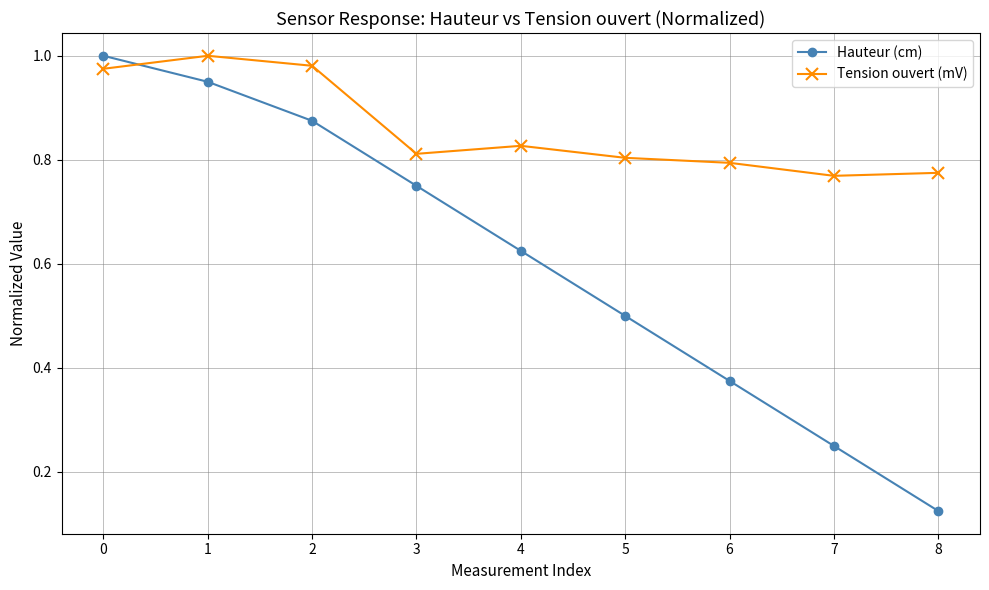

List the series in order of their overall mean, lowest first.

Hauteur (cm), Tension ouvert (mV)